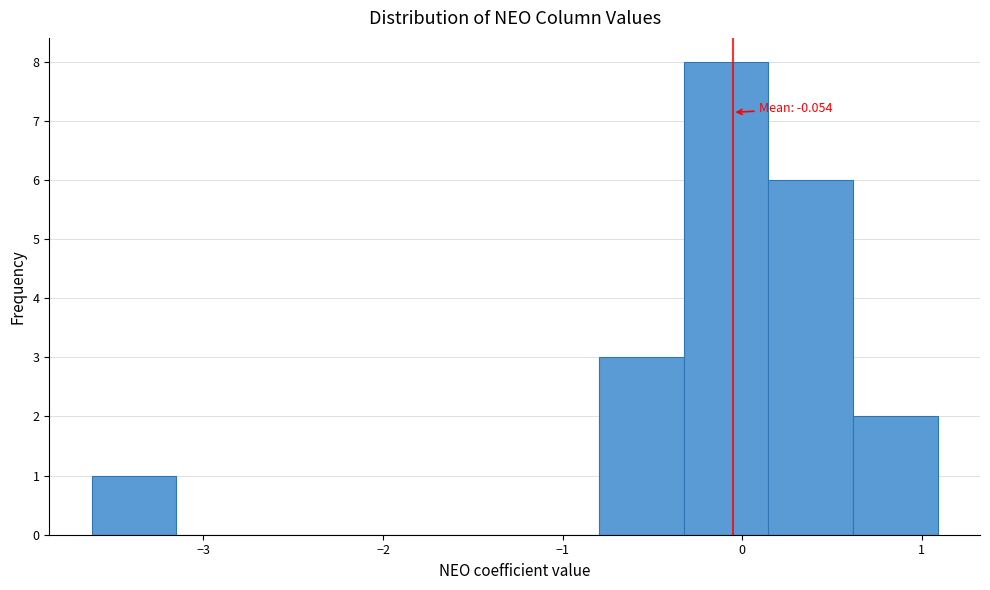

Over which range of the x-axis is the bar tallest?

-0.3 to 0.1